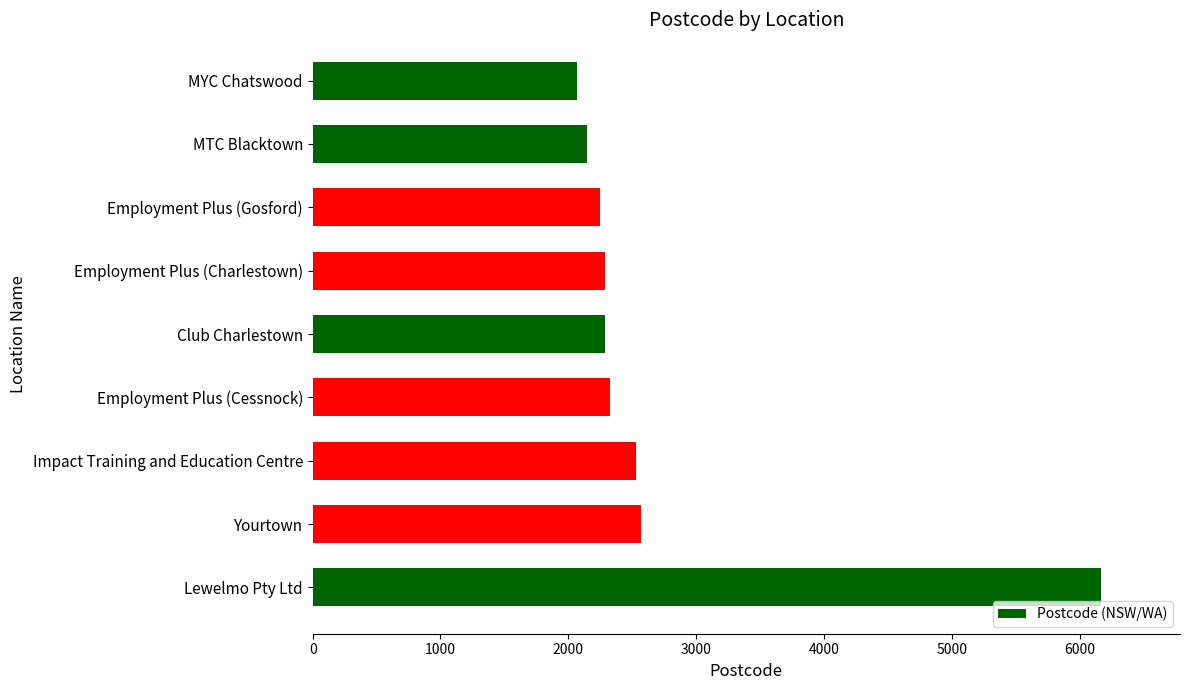

Which category has the highest value across all series?

Lewelmo Pty Ltd